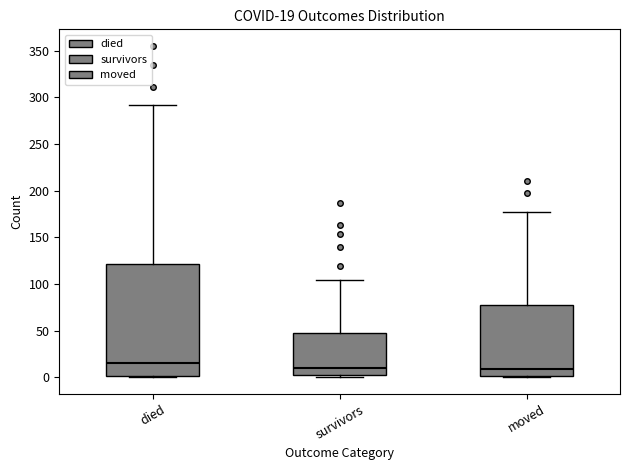

Which box's median line is the highest?

died